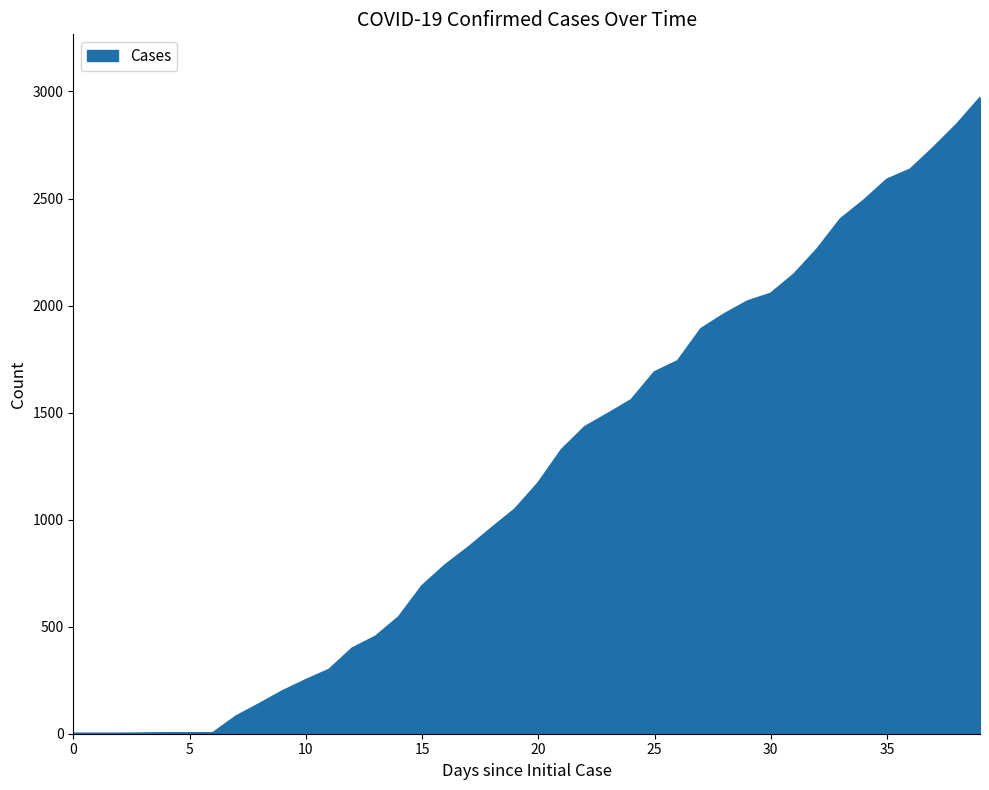

What is the maximum value shown in the chart?

2970